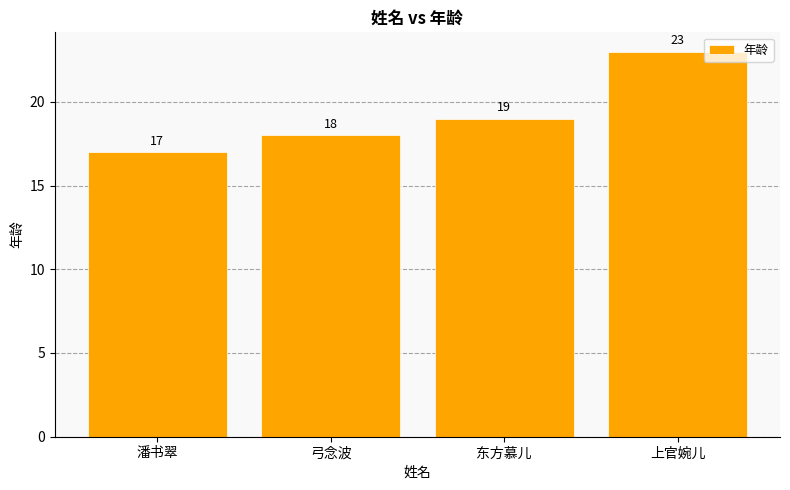

What value does the data have at 弓念波?

18